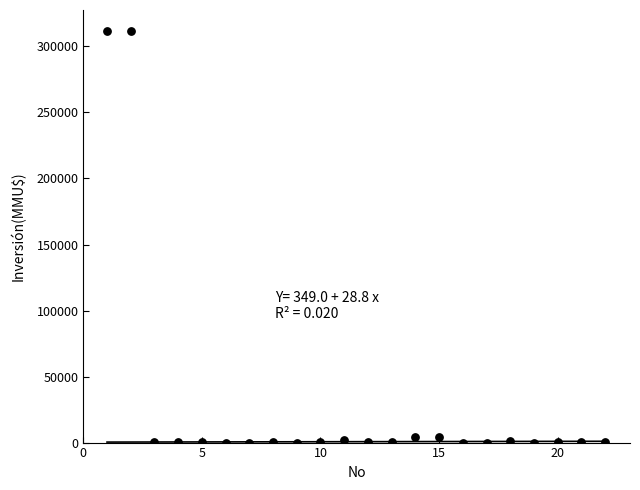

What is the range of X values (max minus min)?

21